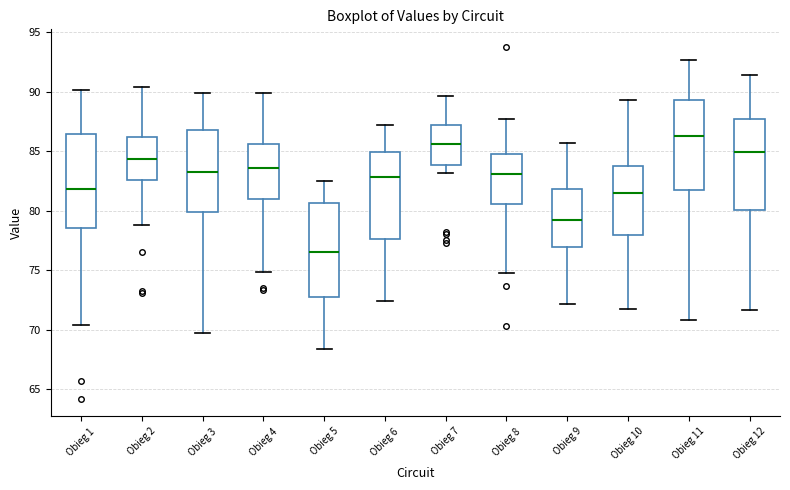

Where is the upper edge of the box for Obieg 10 on the y-axis? The values are not printed on the chart, so give them approximately, as read against the axis.

83.5